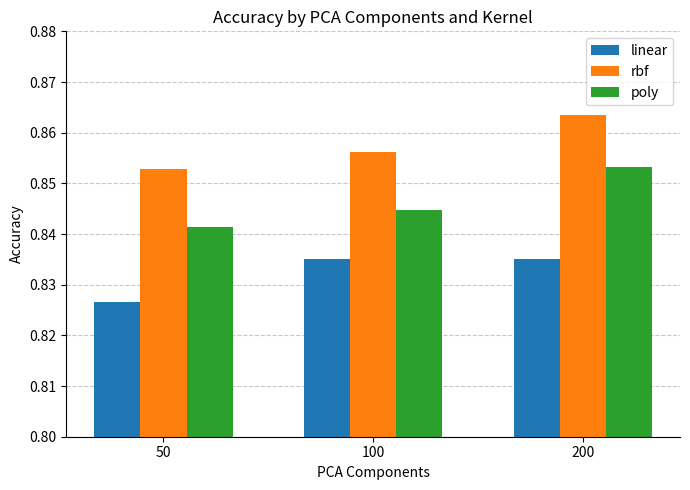

At which label does poly reach its minimum?

50